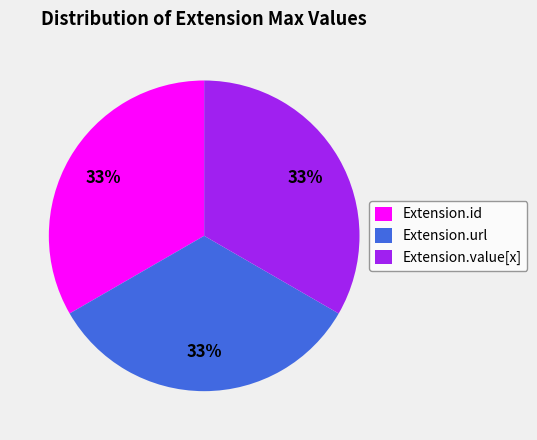

Combined, do Extension.id and Extension.url account for over 50%?

Yes